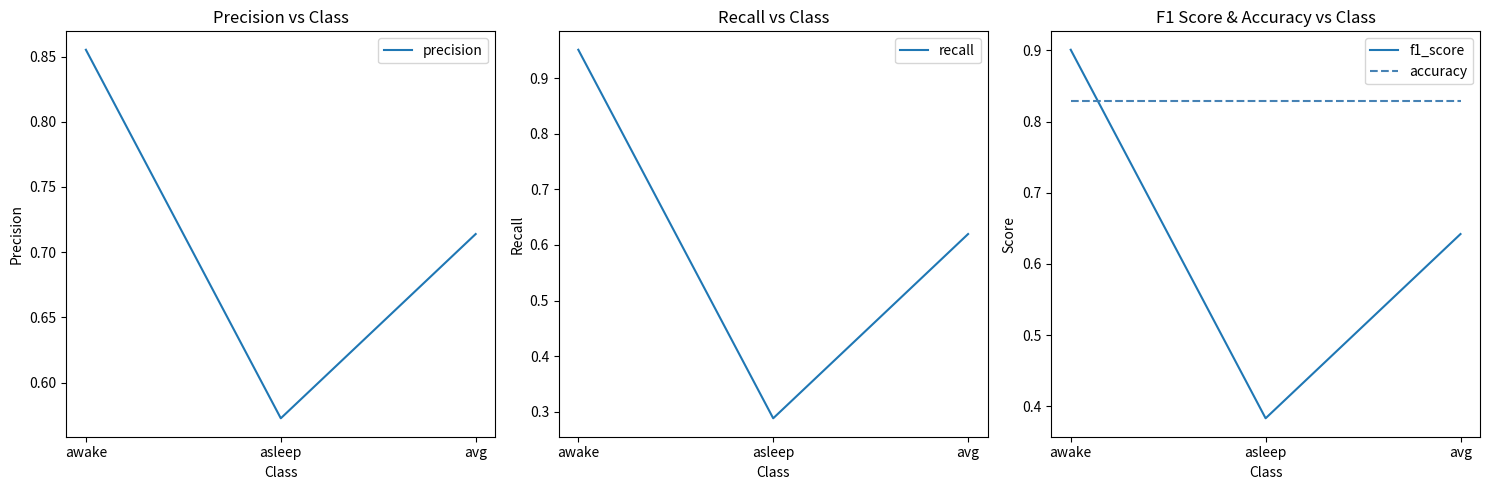

At which label does recall reach its minimum?

asleep